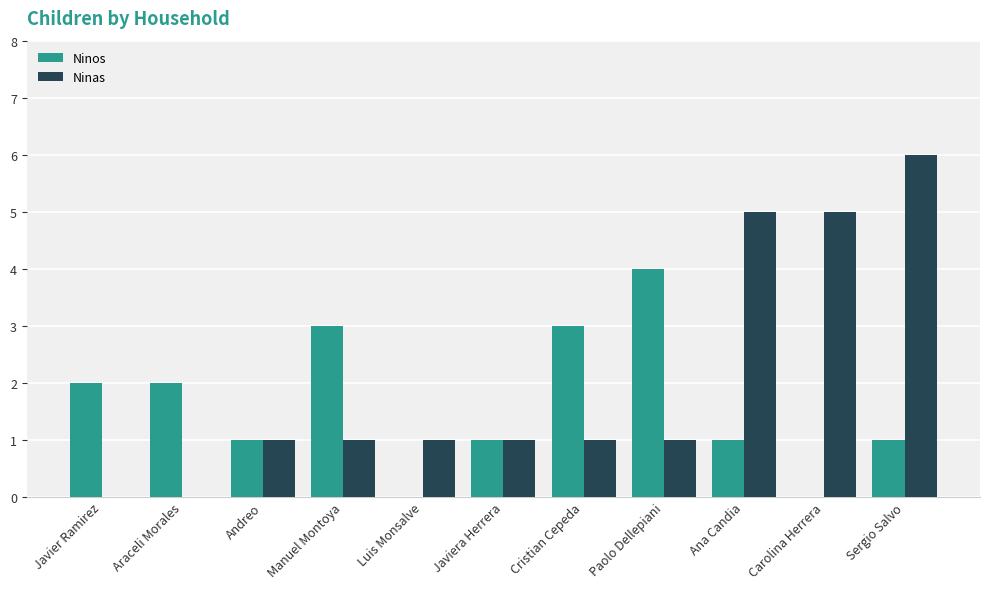

What is the sum of all Ninas values?

22